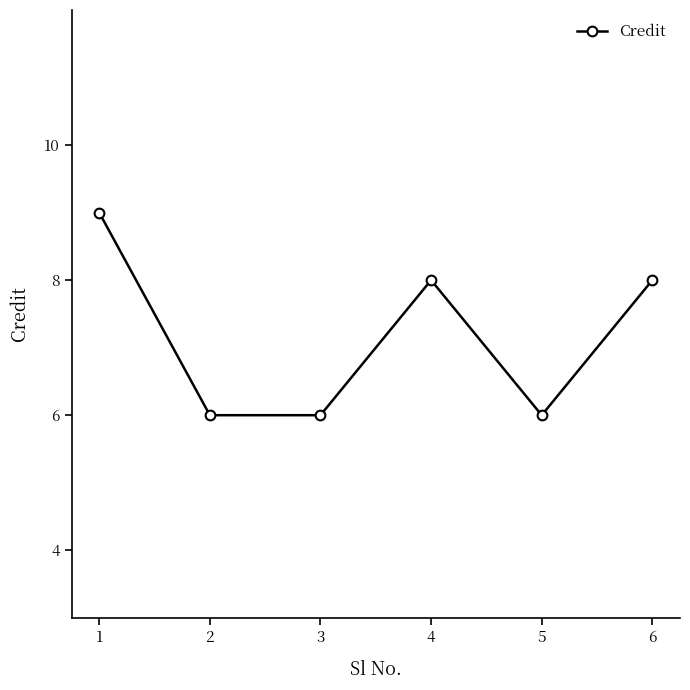

How many categories are shown in the chart?

6